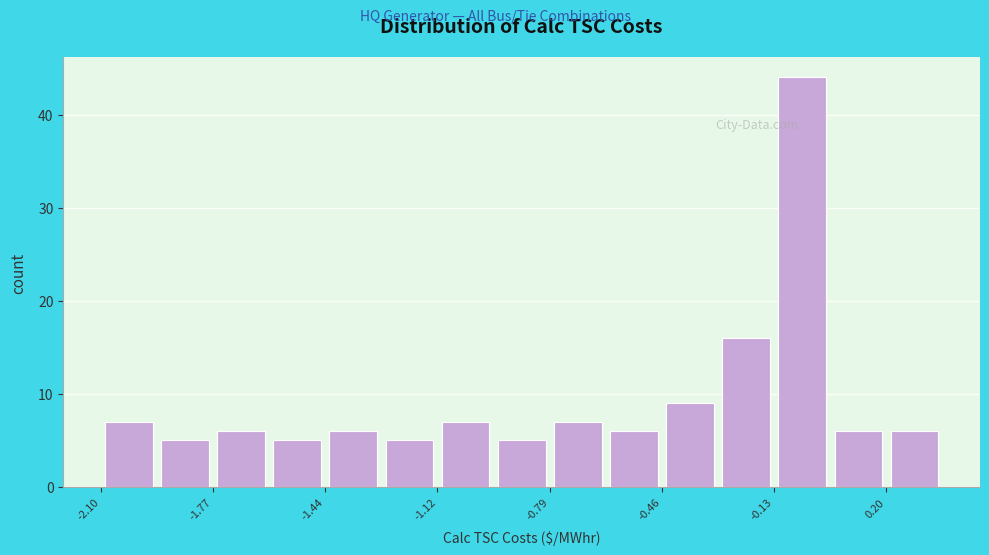

Around what value on the x-axis is the tallest bar? Give the approximate position of its centre, as read against the axis.

-0.05